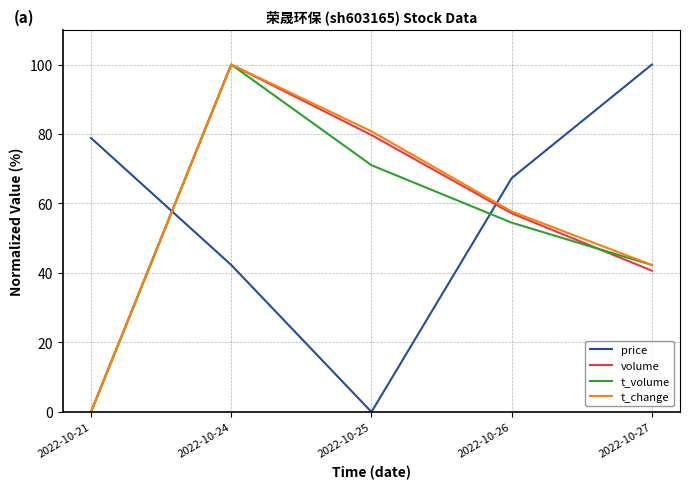

Where is price nearest to the value 50?

2022-10-24